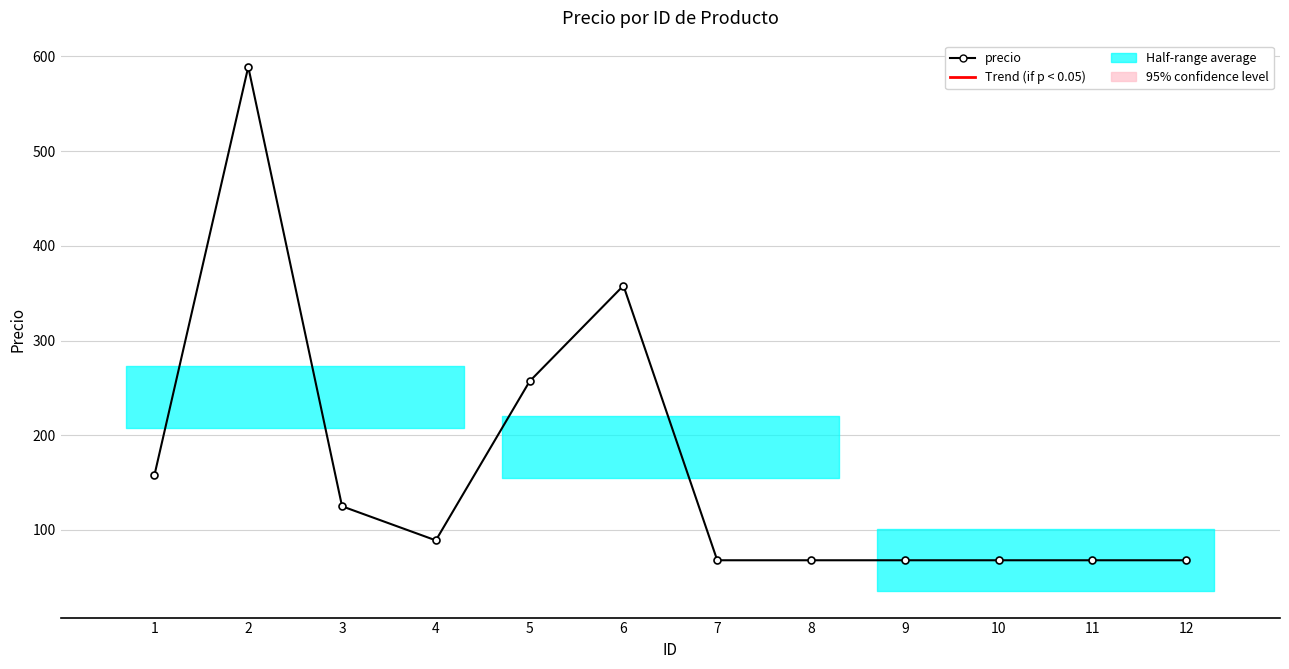

Which has a higher value, 4 or 6?

6